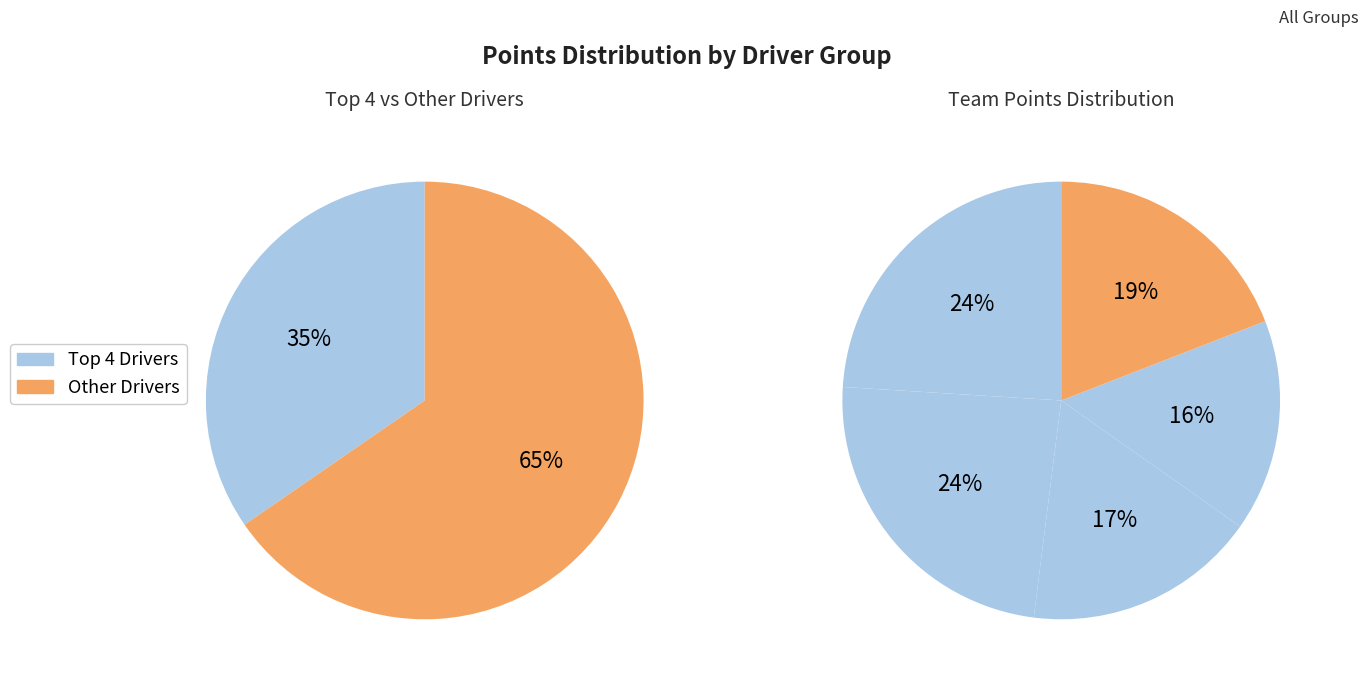

Is it true that VRD Racing by Arden is 1% of the pie?

False